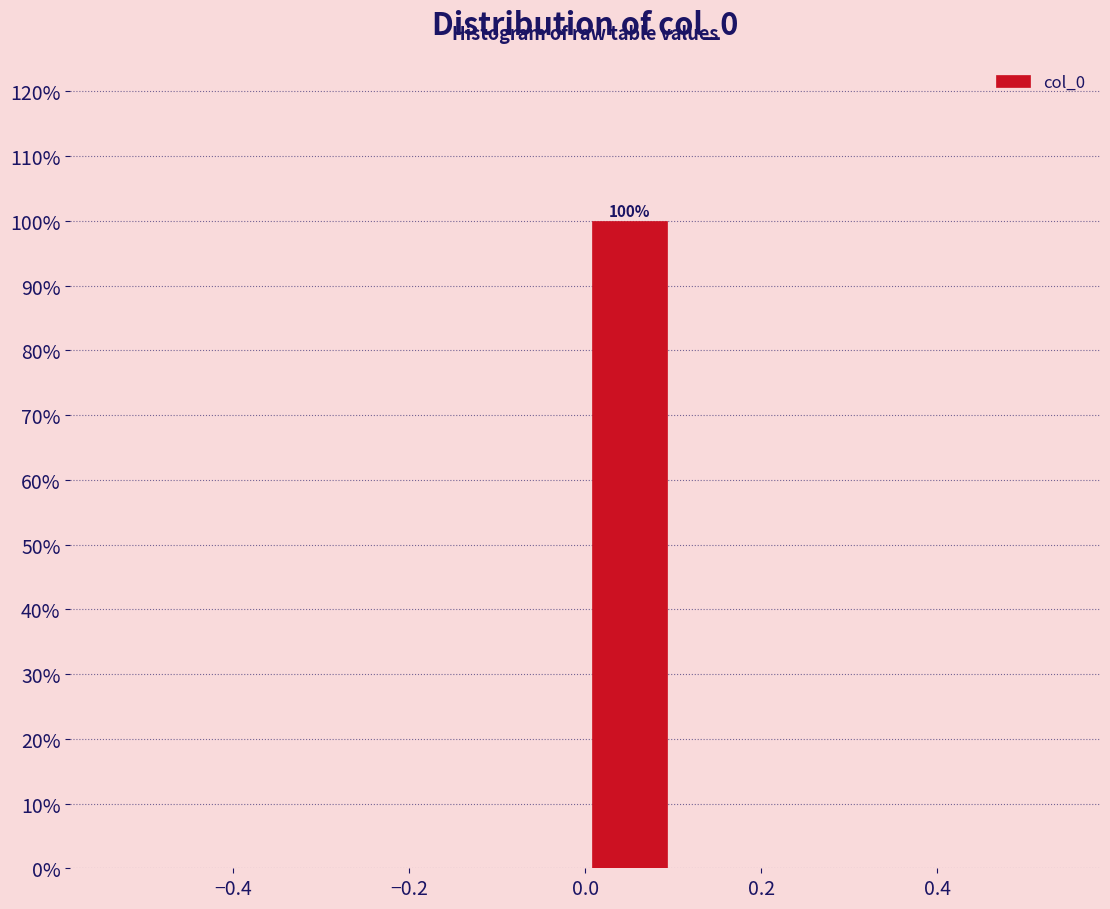

Over which range of the x-axis is the bar tallest?

0.0 to 0.1